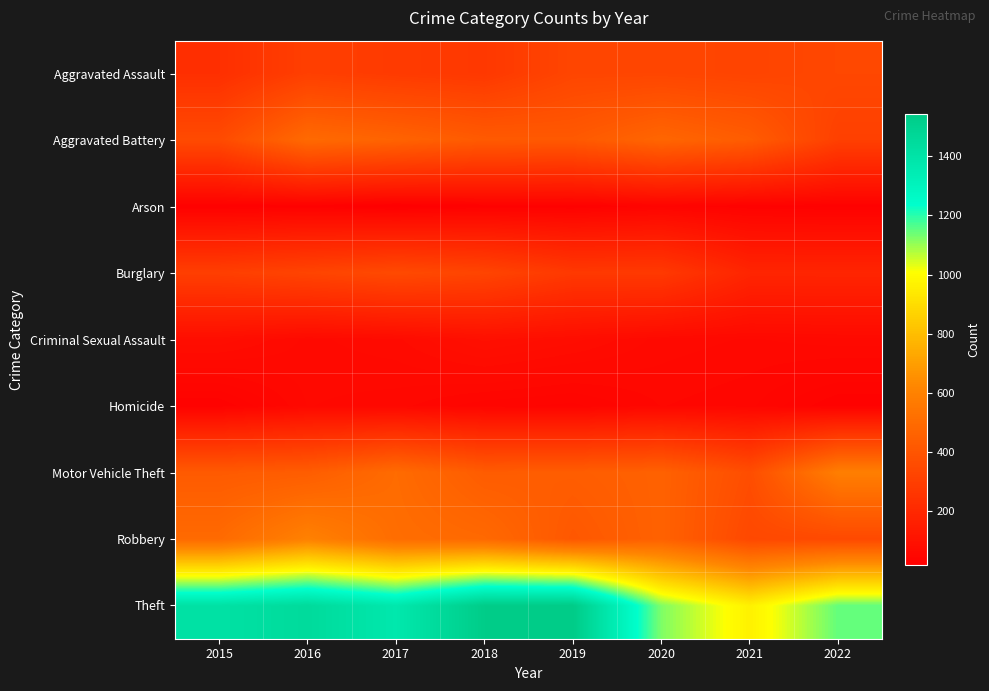

What is the difference between the highest and lowest values at 2021?

934